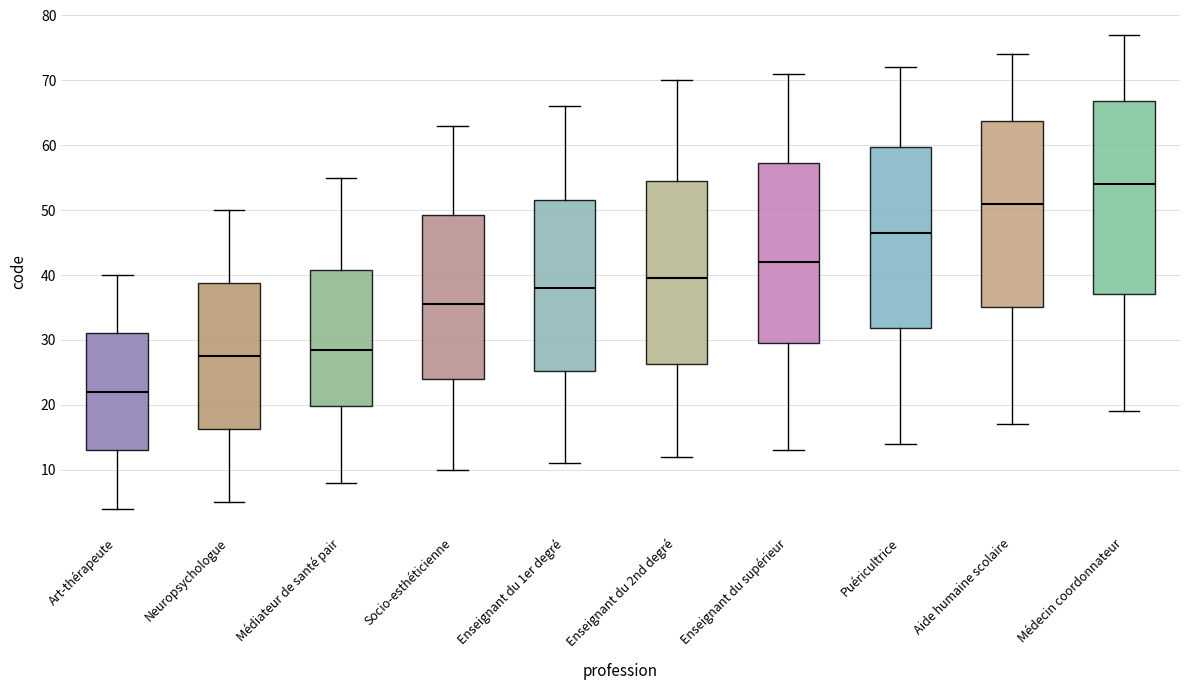

Where is the upper edge of the box for Art-thérapeute on the y-axis? The values are not printed on the chart, so give them approximately, as read against the axis.

31